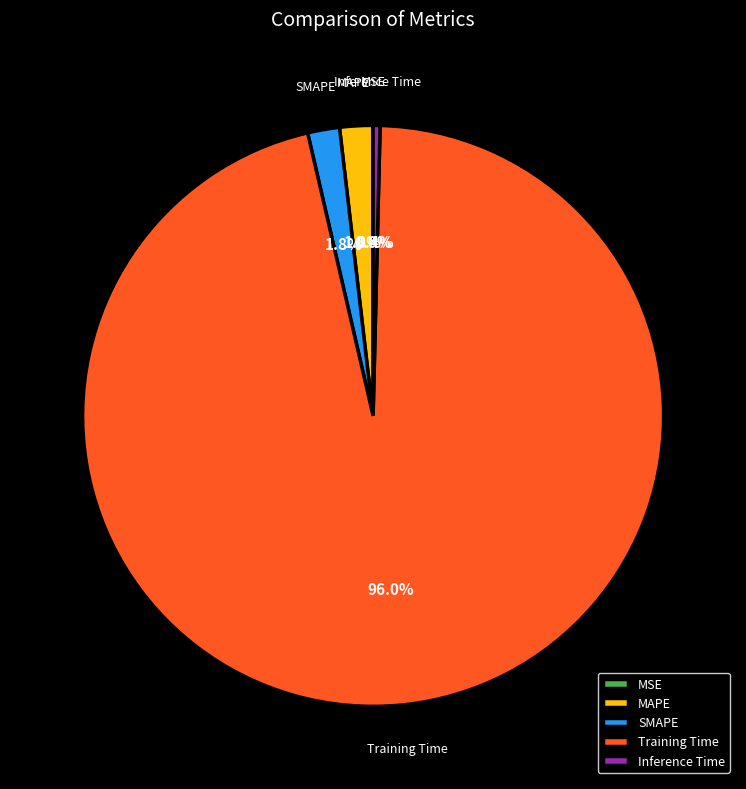

Is Training Time the majority of the pie?

Yes